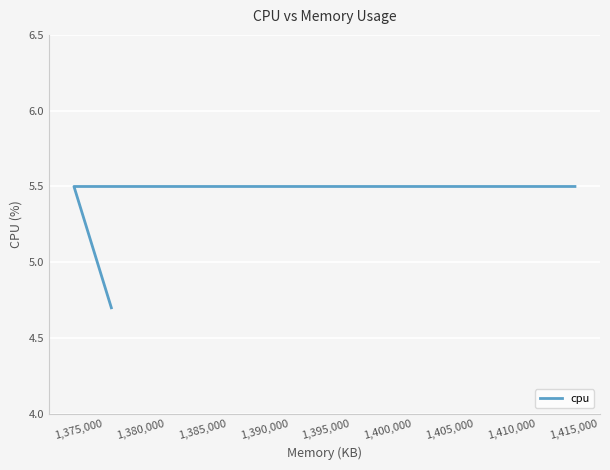

Reading left to right, extract all data points from this chart.

4.7	5.5	5.5	5.5	5.5	5.5